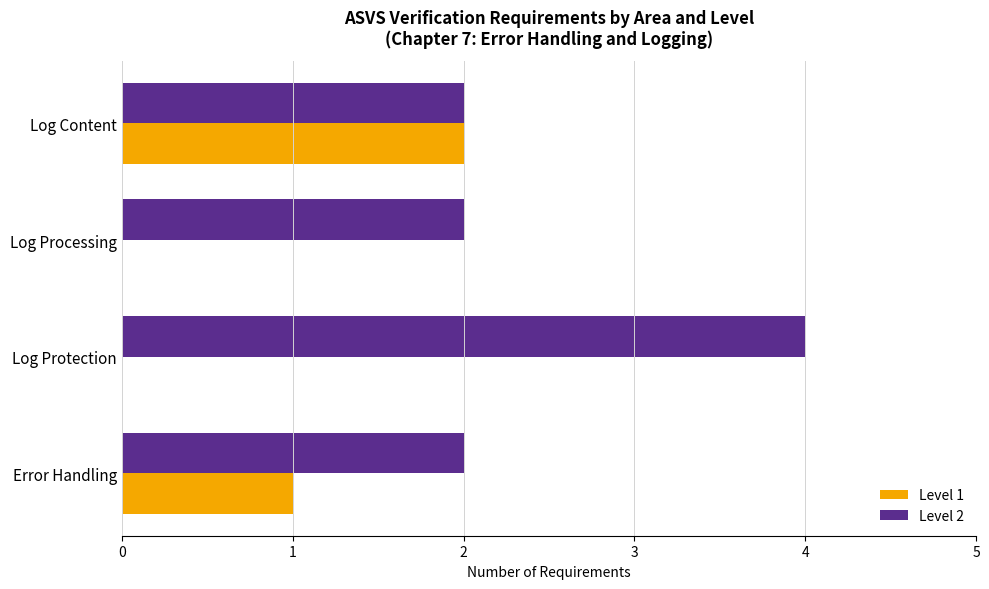

Is the value of Level 1 at Log Protection greater than the value of Level 2 at Log Protection?

No